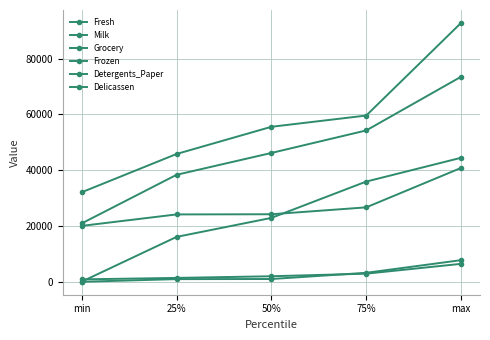

Is it true that Frozen equals 1026 at 50%?

True